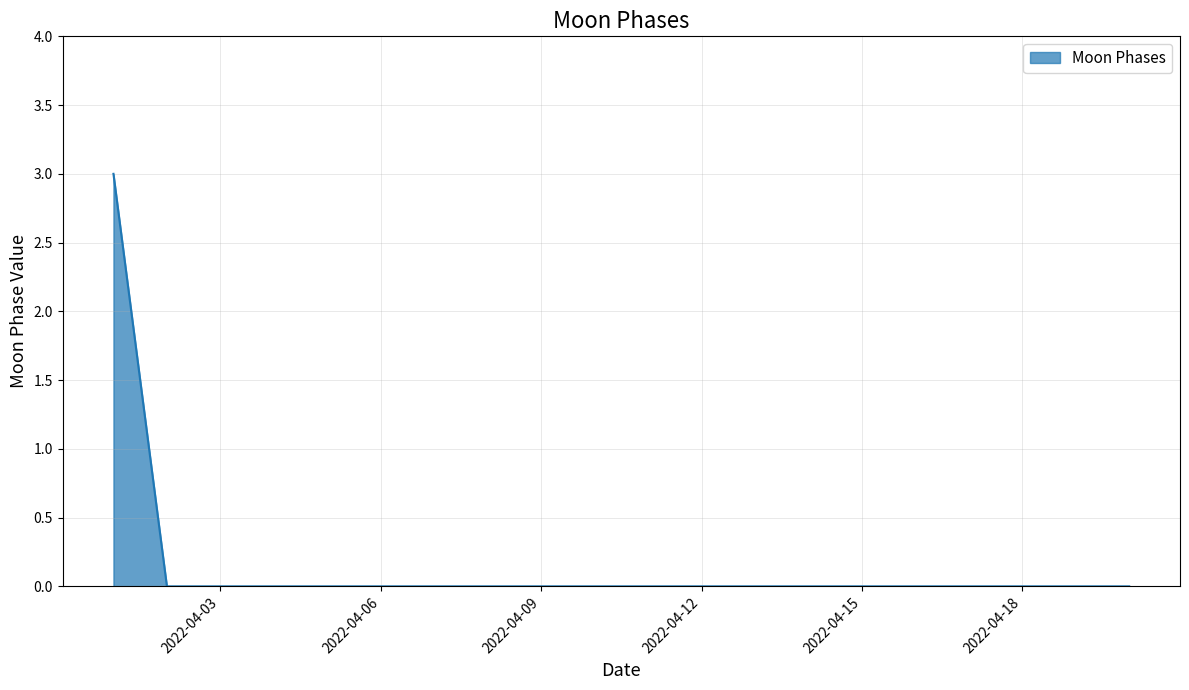

Reading left to right, list all the values displayed in this chart.

3	0	0	0	0	0	0	0	0	0	0	0	0	0	0	0	0	0	0	0